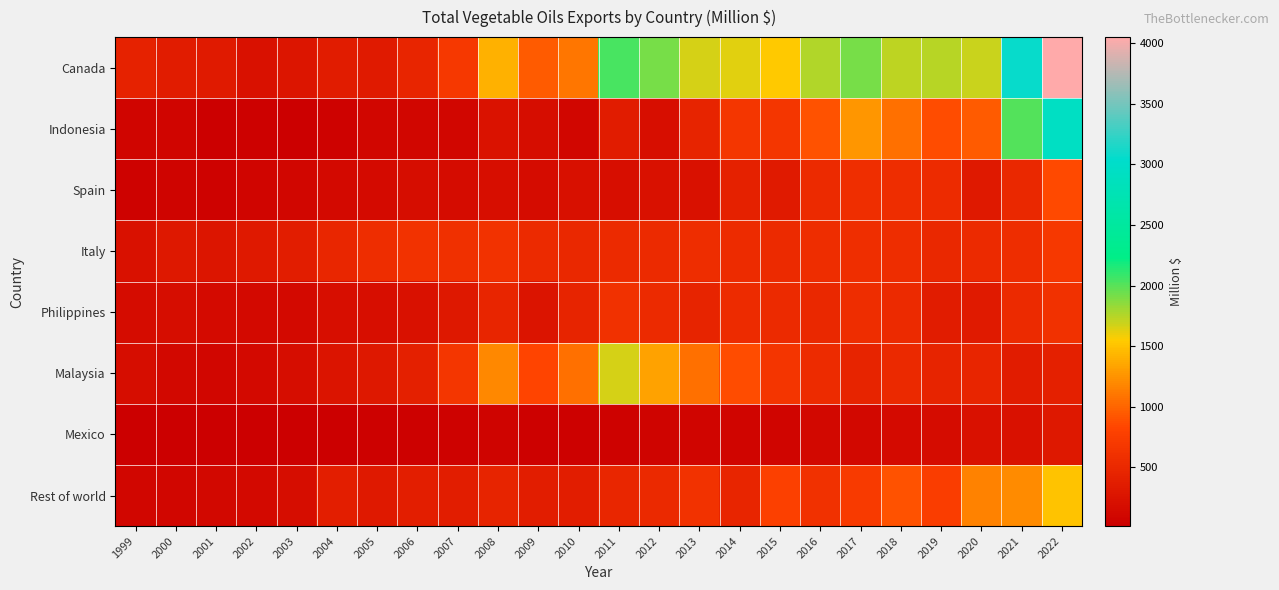

Reading left to right, list all the values displayed in this chart.

Canada: 1999=436.6	2000=350.4	2001=337.6	2002=223.4	2003=273.6	2004=361.2	2005=338.0	2006=463.1	2007=681.3	2008=1416.0	2009=958.3	2010=1091.5	2011=2043.2	2012=1920.9	2013=1667.7	2014=1626.5	2015=1529.8	2016=1751.8	2017=1913.9	2018=1724.8	2019=1743.7	2020=1693.1	2021=3069.6	2022=4049.9
Indonesia: 1999=83.7	2000=92.9	2001=23.0	2002=35.4	2003=24.9	2004=50.7	2005=95.9	2006=95.9	2007=102.0	2008=240.0	2009=184.8	2010=105.7	2011=360.9	2012=191.6	2013=456.2	2014=664.5	2015=663.2	2016=906.8	2017=1275.8	2018=1065.3	2019=882.4	2020=945.9	2021=2004.9	2022=2933.4
Spain: 1999=56.8	2000=63.7	2001=56.0	2002=84.7	2003=96.5	2004=126.3	2005=151.1	2006=178.6	2007=168.3	2008=197.9	2009=166.8	2010=208.1	2011=196.1	2012=226.9	2013=227.6	2014=424.5	2015=341.0	2016=532.8	2017=576.7	2018=553.3	2019=538.2	2020=321.2	2021=489.4	2022=856.2
Italy: 1999=231.0	2000=312.6	2001=275.5	2002=318.4	2003=365.9	2004=484.8	2005=566.9	2006=629.8	2007=583.6	2008=629.6	2009=526.9	2010=491.8	2011=524.8	2012=532.8	2013=560.4	2014=542.8	2015=533.7	2016=565.2	2017=582.3	2018=555.9	2019=497.0	2020=528.2	2021=552.3	2022=687.6
Philippines: 1999=167.5	2000=189.2	2001=143.3	2002=137.7	2003=135.4	2004=201.8	2005=191.2	2006=221.0	2007=313.9	2008=469.9	2009=265.0	2010=445.8	2011=603.0	2012=531.5	2013=455.9	2014=548.0	2015=531.9	2016=497.7	2017=555.4	2018=534.5	2019=353.3	2020=344.1	2021=530.2	2022=604.2
Malaysia: 1999=175.1	2000=120.0	2001=101.8	2002=138.0	2003=183.0	2004=261.1	2005=309.6	2006=408.8	2007=673.7	2008=1197.1	2009=823.4	2010=1059.1	2011=1662.1	2012=1332.1	2013=1064.8	2014=874.2	2015=650.5	2016=548.8	2017=455.4	2018=518.4	2019=441.6	2020=465.8	2021=361.4	2022=398.2
Mexico: 1999=21.8	2000=15.9	2001=19.1	2002=17.2	2003=23.3	2004=29.9	2005=42.7	2006=46.3	2007=61.1	2008=75.5	2009=41.4	2010=46.9	2011=62.0	2012=76.3	2013=82.6	2014=90.5	2015=92.6	2016=113.0	2017=115.6	2018=154.1	2019=166.1	2020=225.9	2021=234.8	2022=314.5
Rest of world: 1999=103.9	2000=107.0	2001=121.5	2002=132.5	2003=183.4	2004=380.2	2005=320.0	2006=379.3	2007=373.6	2008=452.2	2009=369.8	2010=375.6	2011=479.4	2012=506.7	2013=621.3	2014=472.5	2015=778.0	2016=603.3	2017=724.8	2018=903.3	2019=748.6	2020=1155.6	2021=1210.8	2022=1504.4